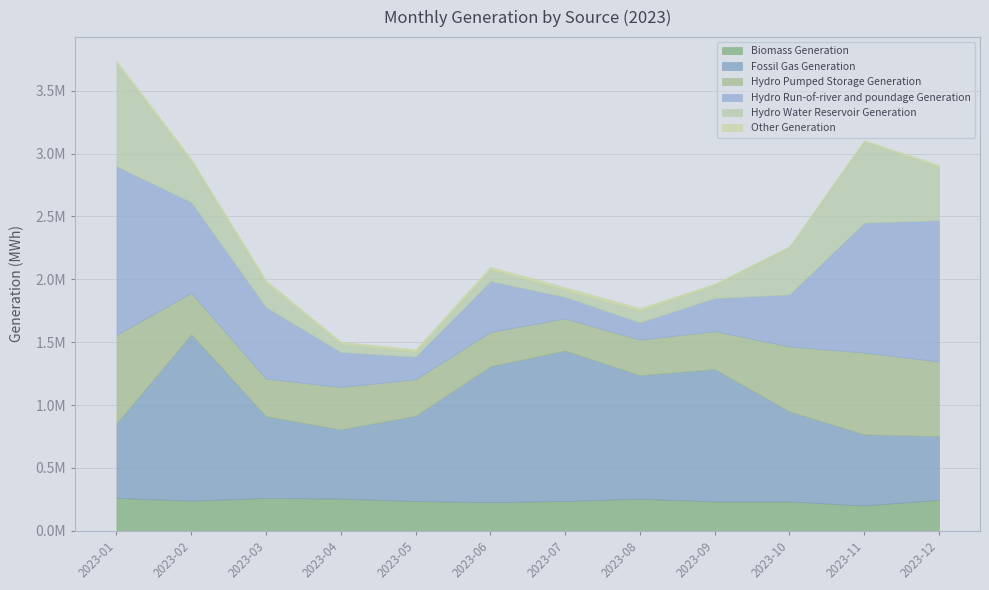

How many data points does each series have?

12